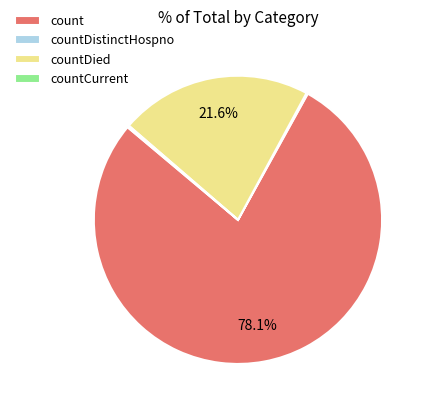

Does countDied account for over 50% of the chart?

No